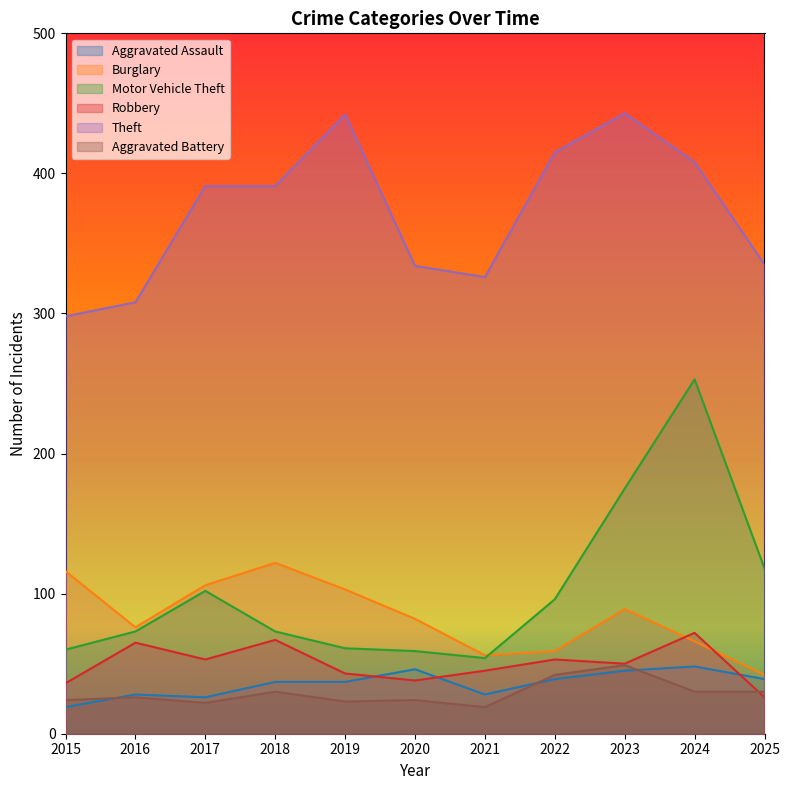

What is the total value across all series at 2018?

720